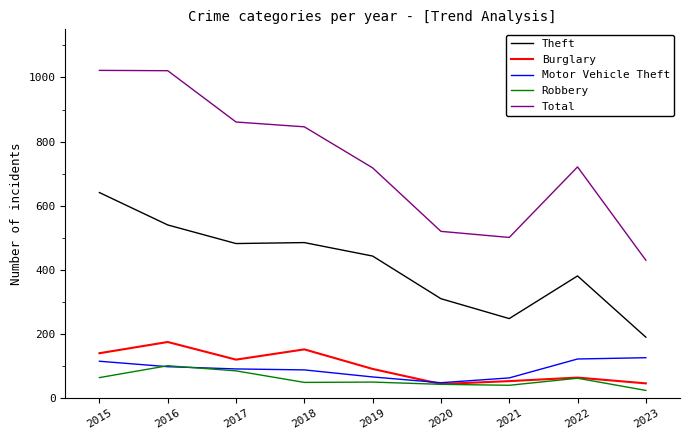

Which category has the lowest value in the Theft series?

2023